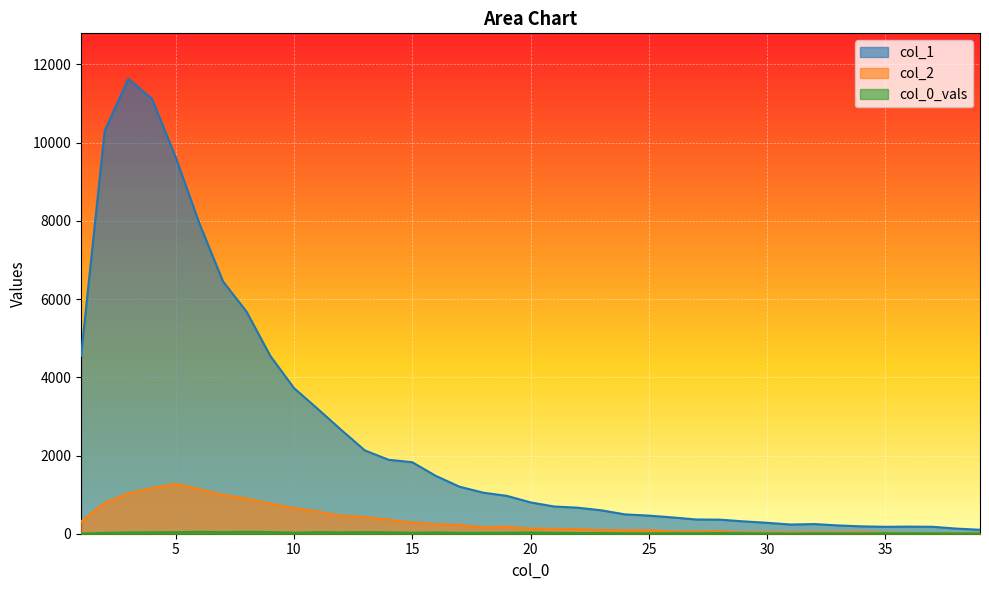

Which series has the largest total across all categories?

col_1